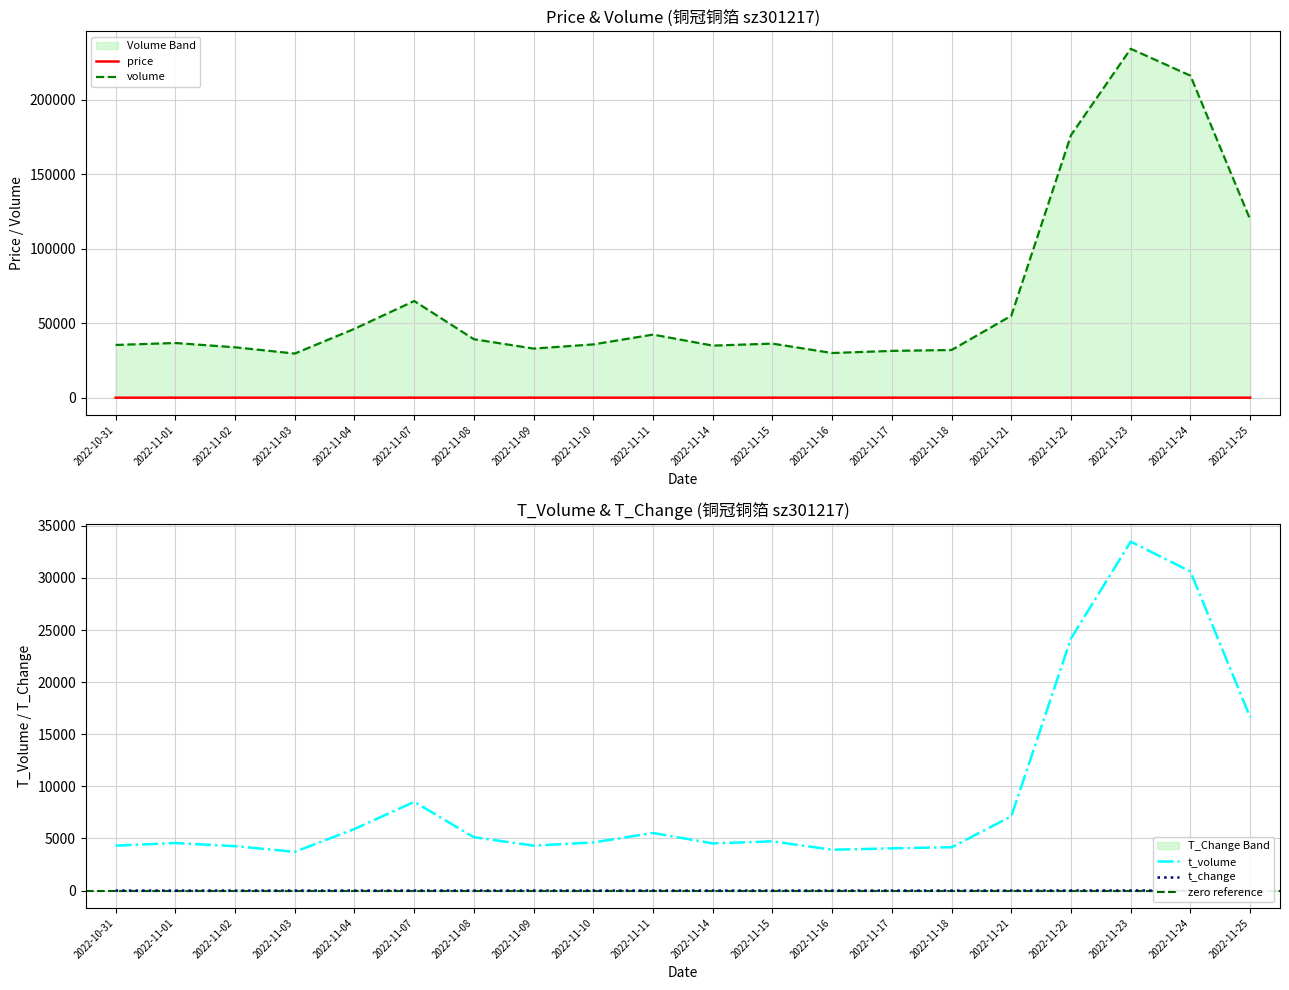

What is the approximate value of t_volume at 2022-11-24?

30616.0